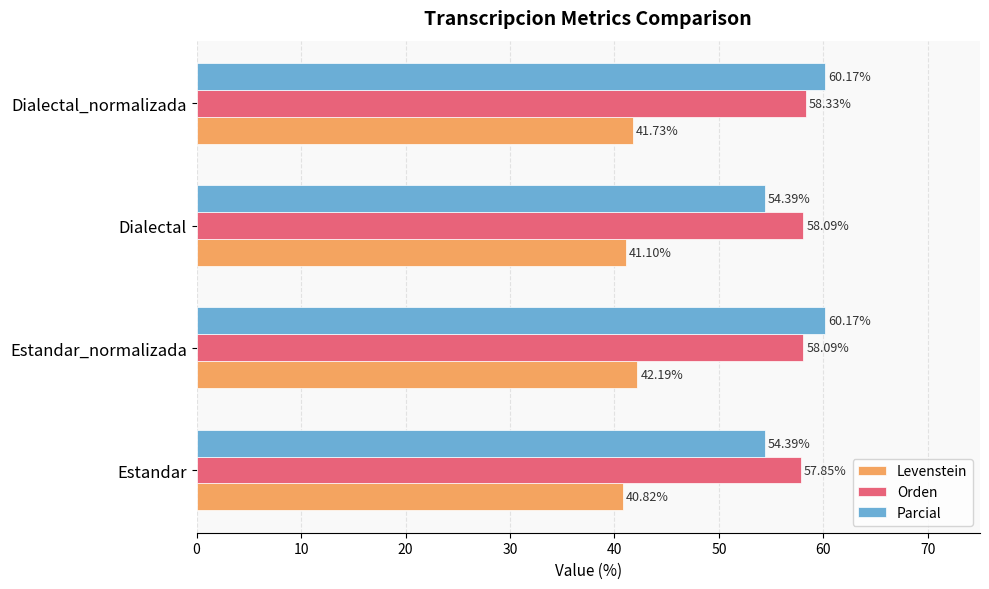

Which series has the widest spread of values?

Parcial